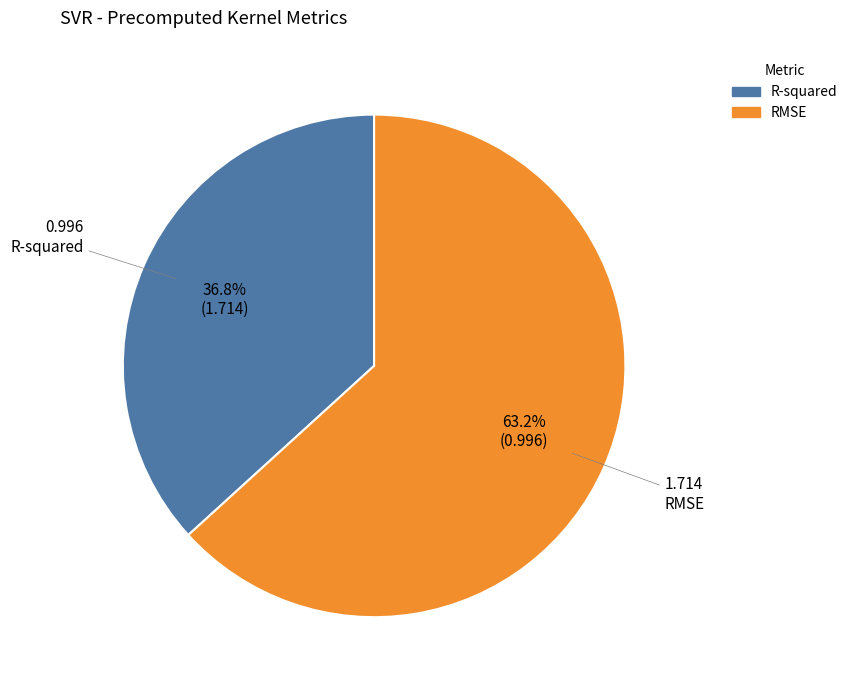

True or false: R-squared accounts for 37% of the total.

True